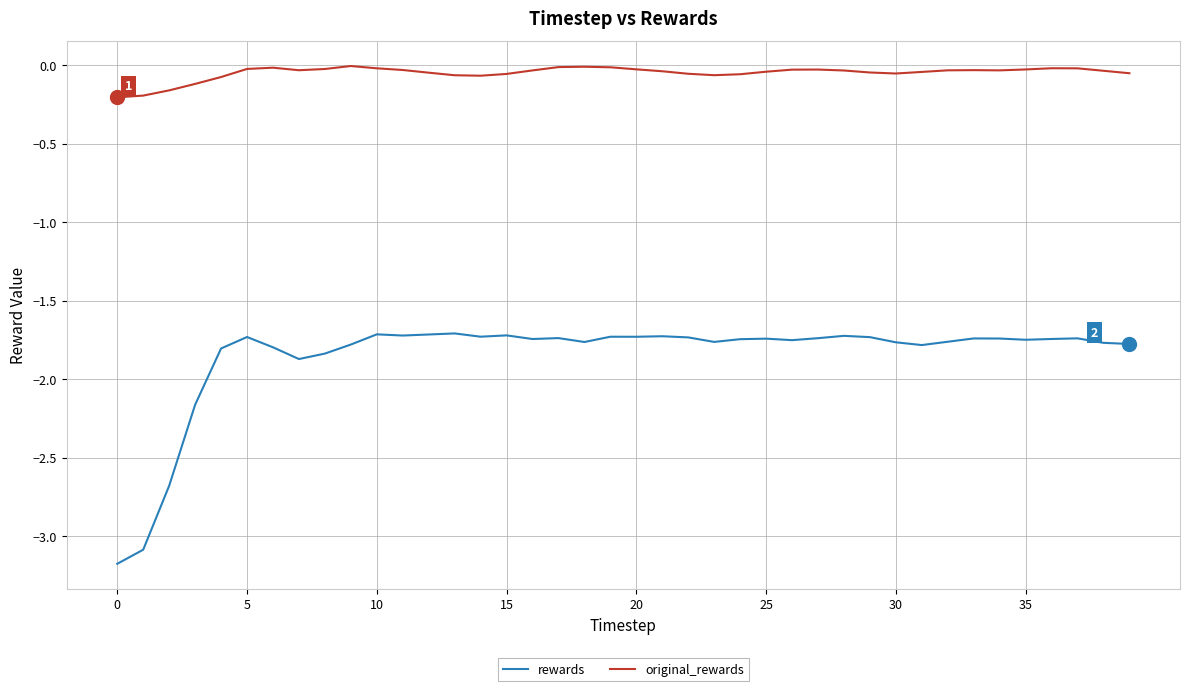

Does the chart have visible grid lines?

Yes